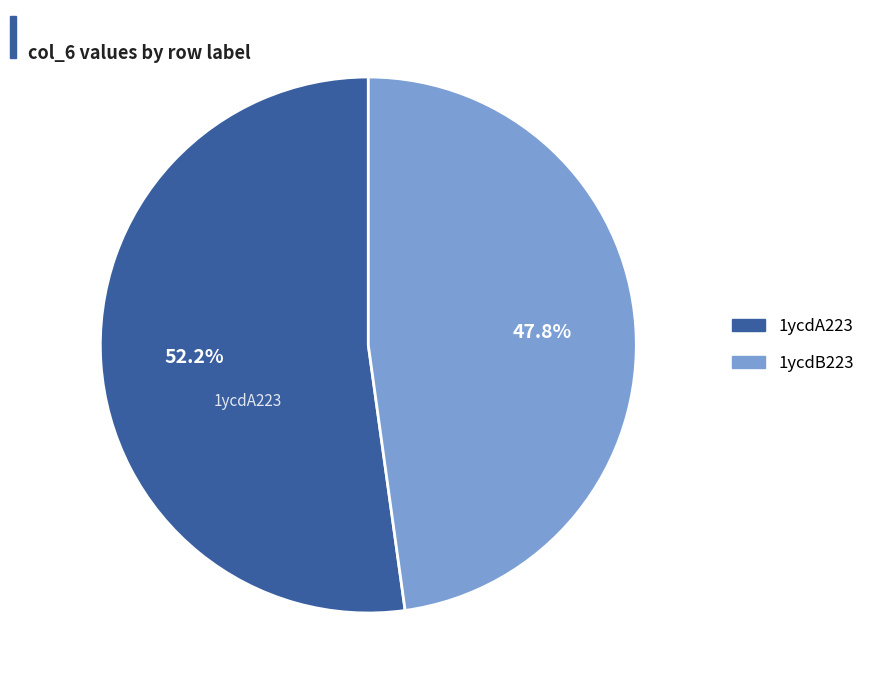

Do 1ycdB223 and 1ycdA223 together represent more than half of the pie?

Yes